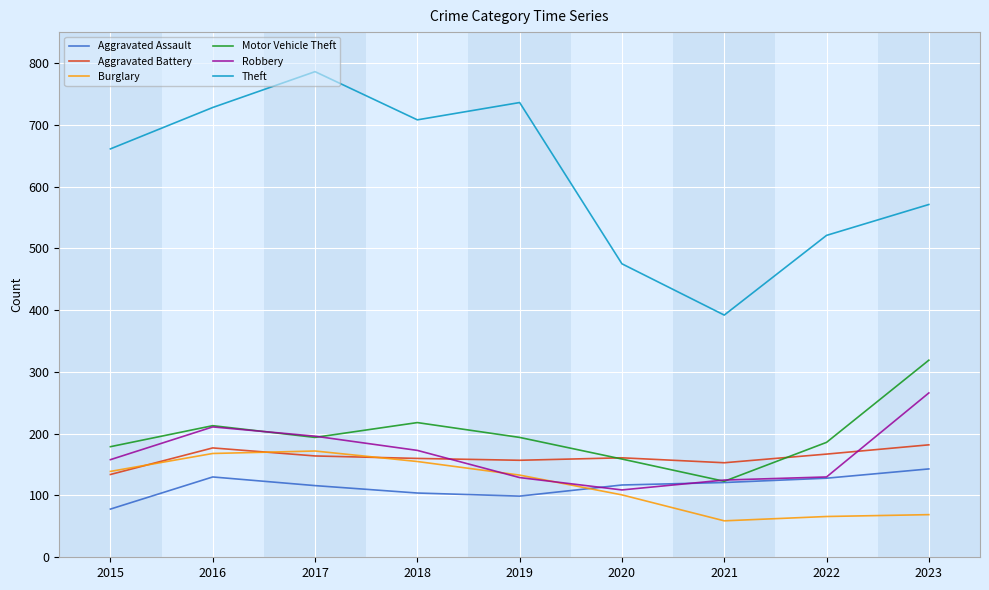

What is the spread (max minus min) of values at 2017?

670